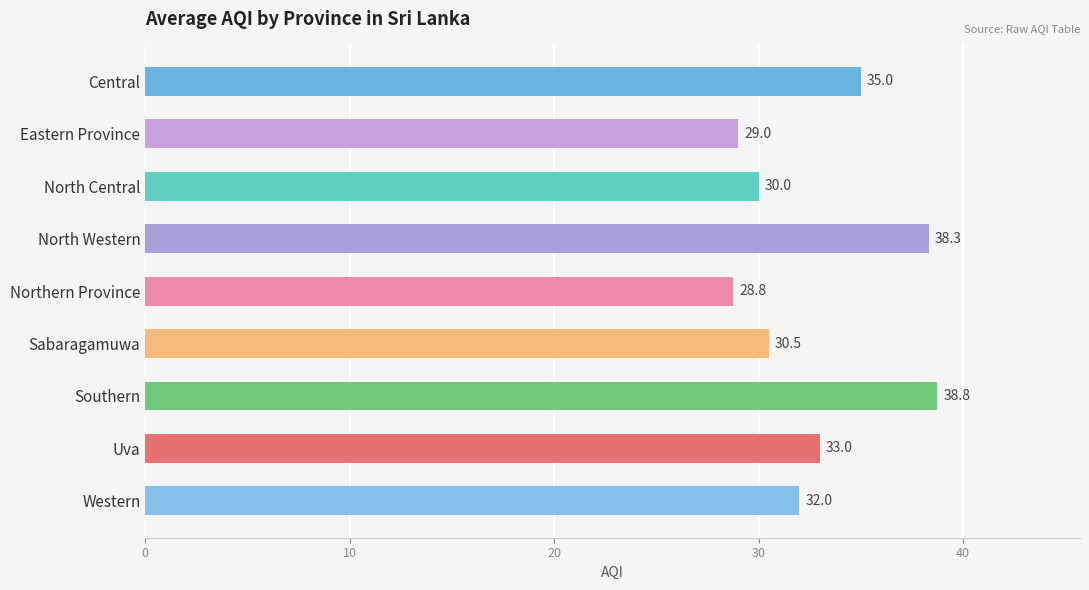

What is the maximum value shown in the chart?

38.8